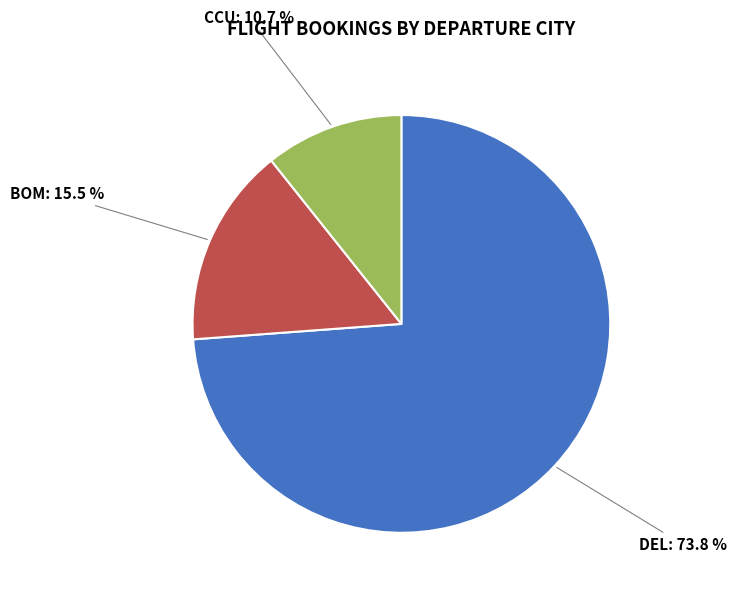

Is there any slice that represents more than half of the pie?

Yes